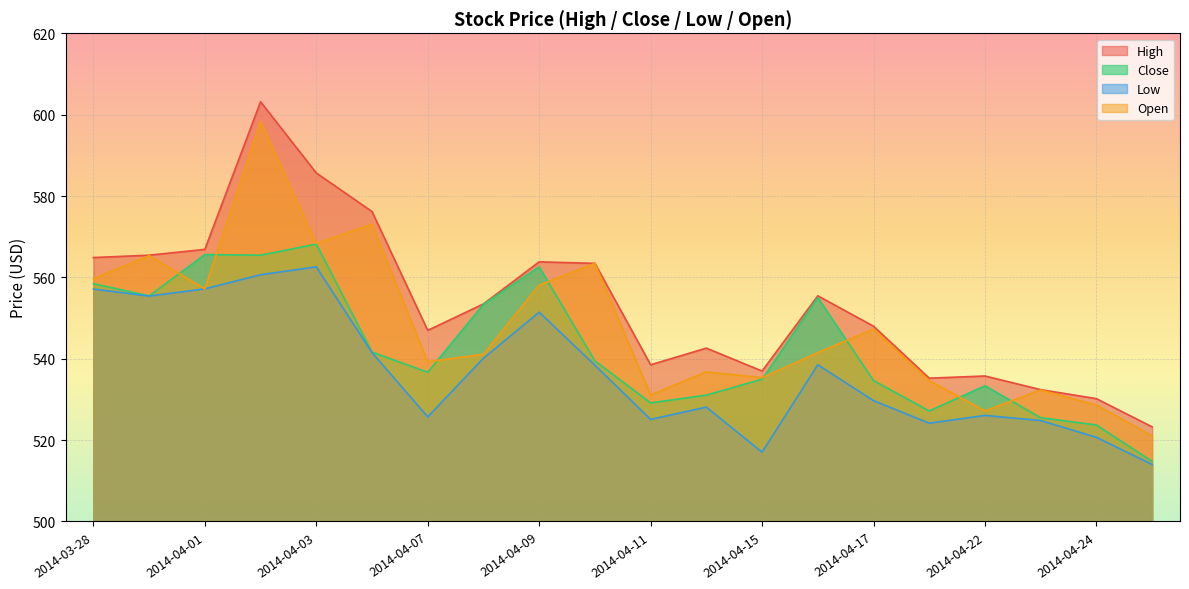

Is the value of Open at 2014-04-17 greater than the value of Low at 2014-04-15?

Yes